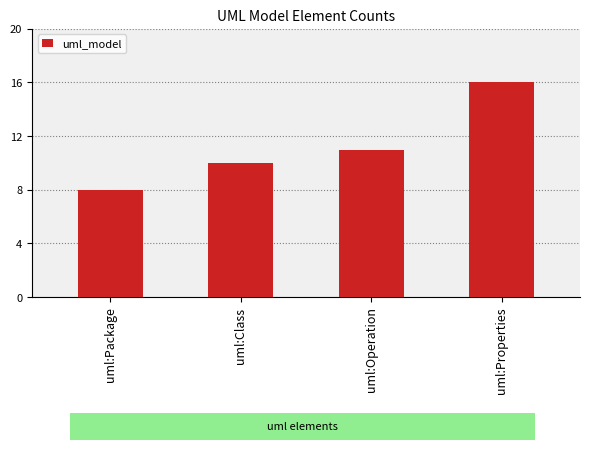

How many bars are there in total?

4